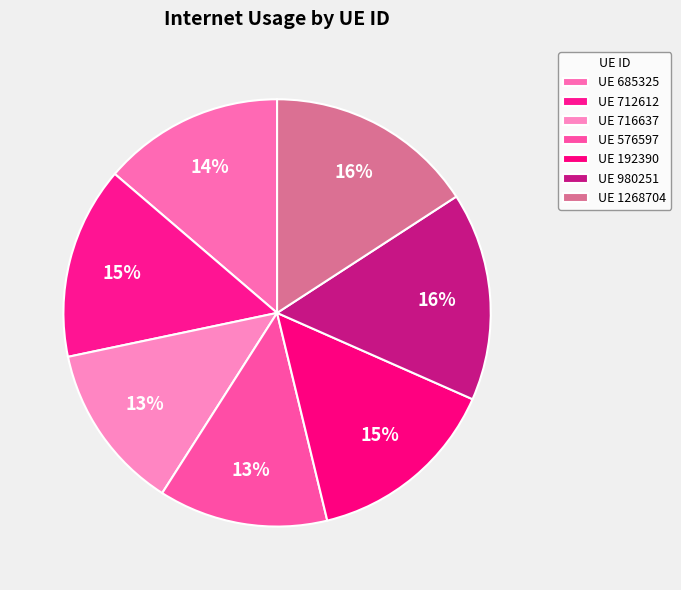

Which slice is the smallest?

716637